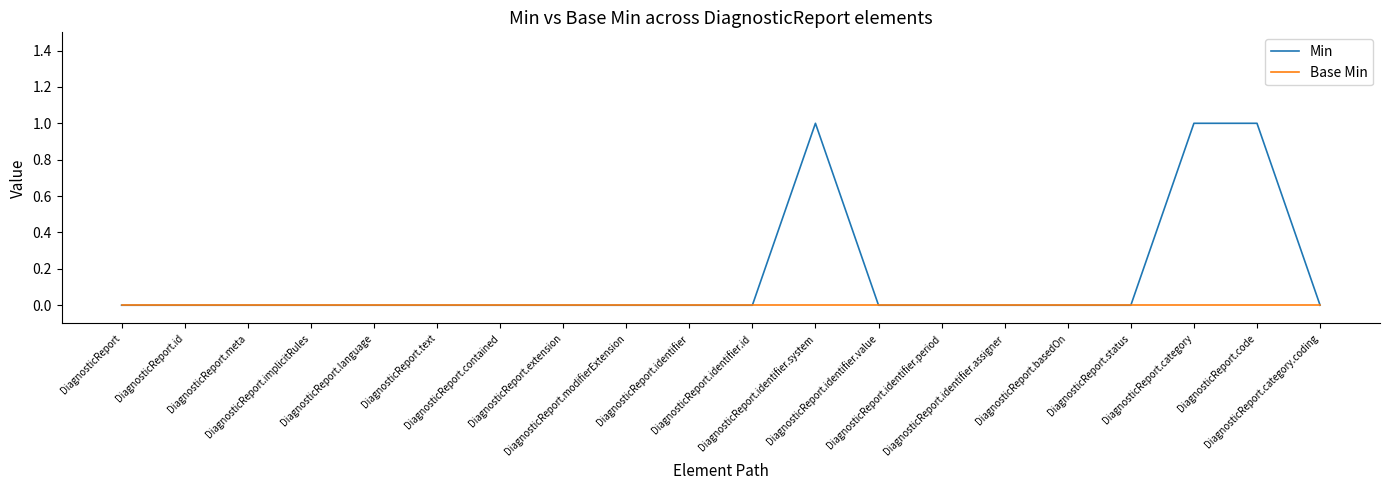

Count the number of data series in this chart.

2